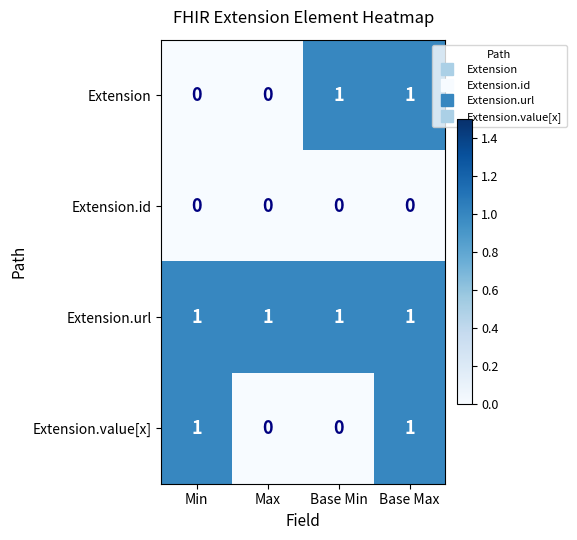

Which series has the largest total across all categories?

Extension.url